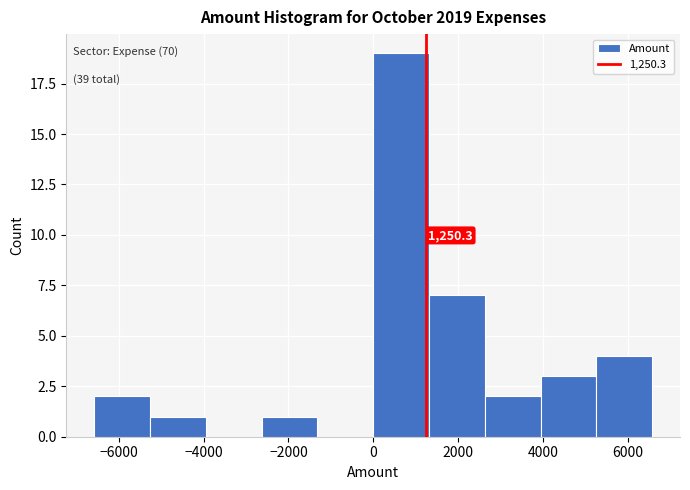

Over which range of the x-axis is the bar tallest?

0 to 1400